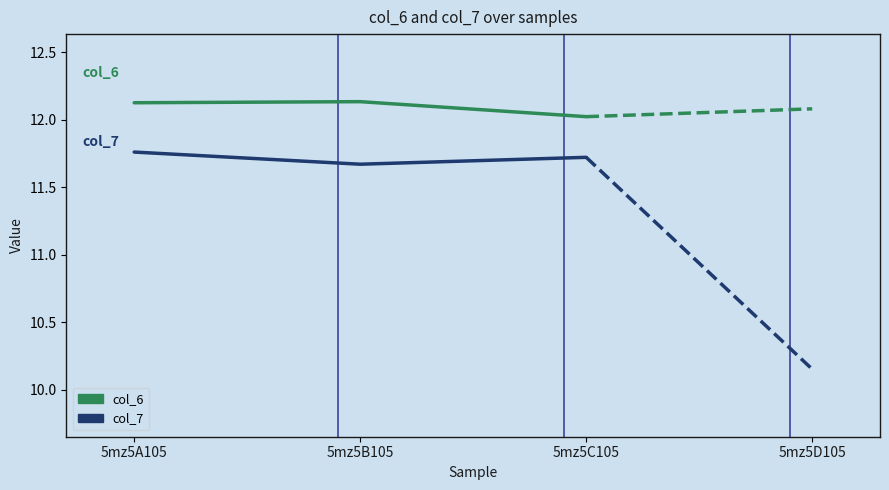

What is the spread (max minus min) of values at 5mz5B105?

0.5